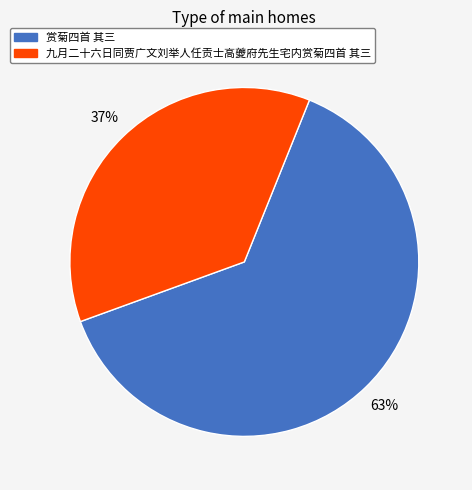

To the nearest percent, what portion does 九月二十六日同贾广文刘举人任贡士高夔府先生宅内赏菊四首 其三 represent?

37%